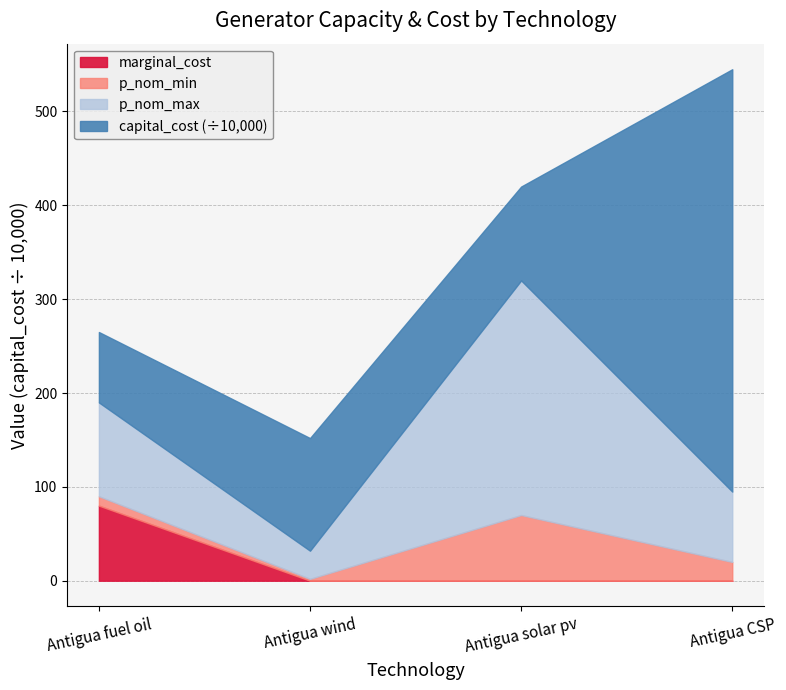

What is the lowest value of the capital_cost series?

750000